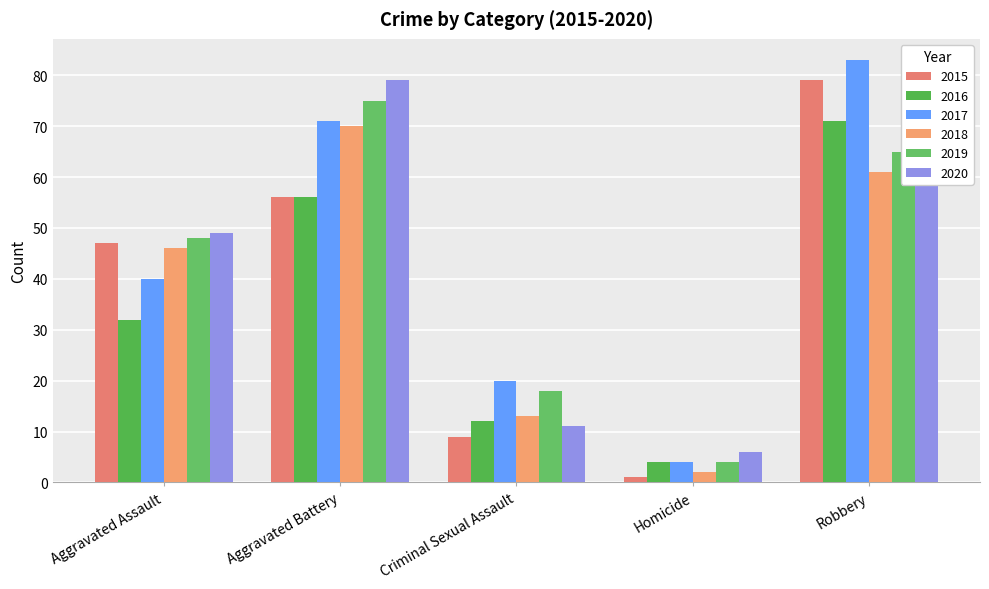

Which label corresponds to the smallest value in the chart?

Homicide